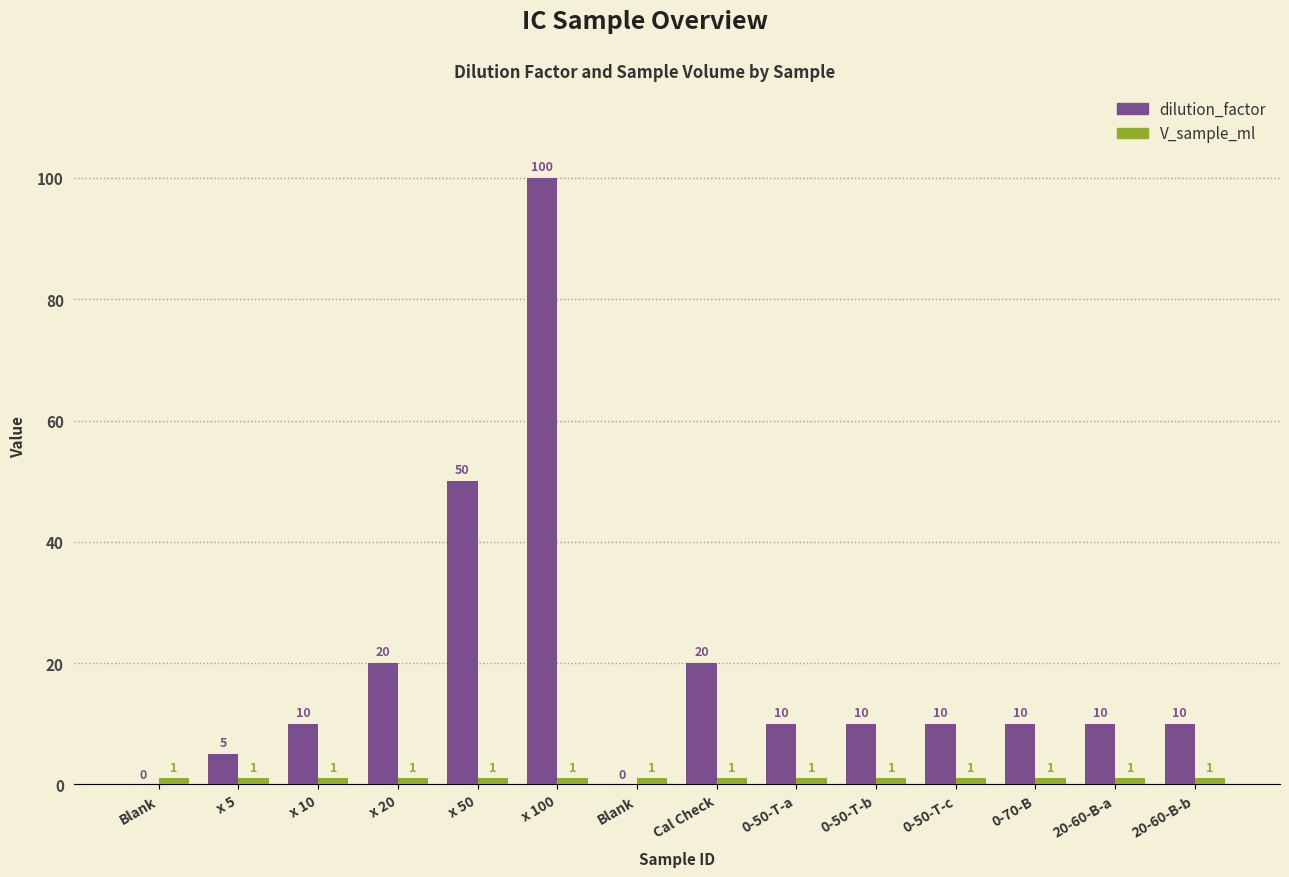

List the series in order of their overall mean, lowest first.

V_sample_ml, dilution_factor